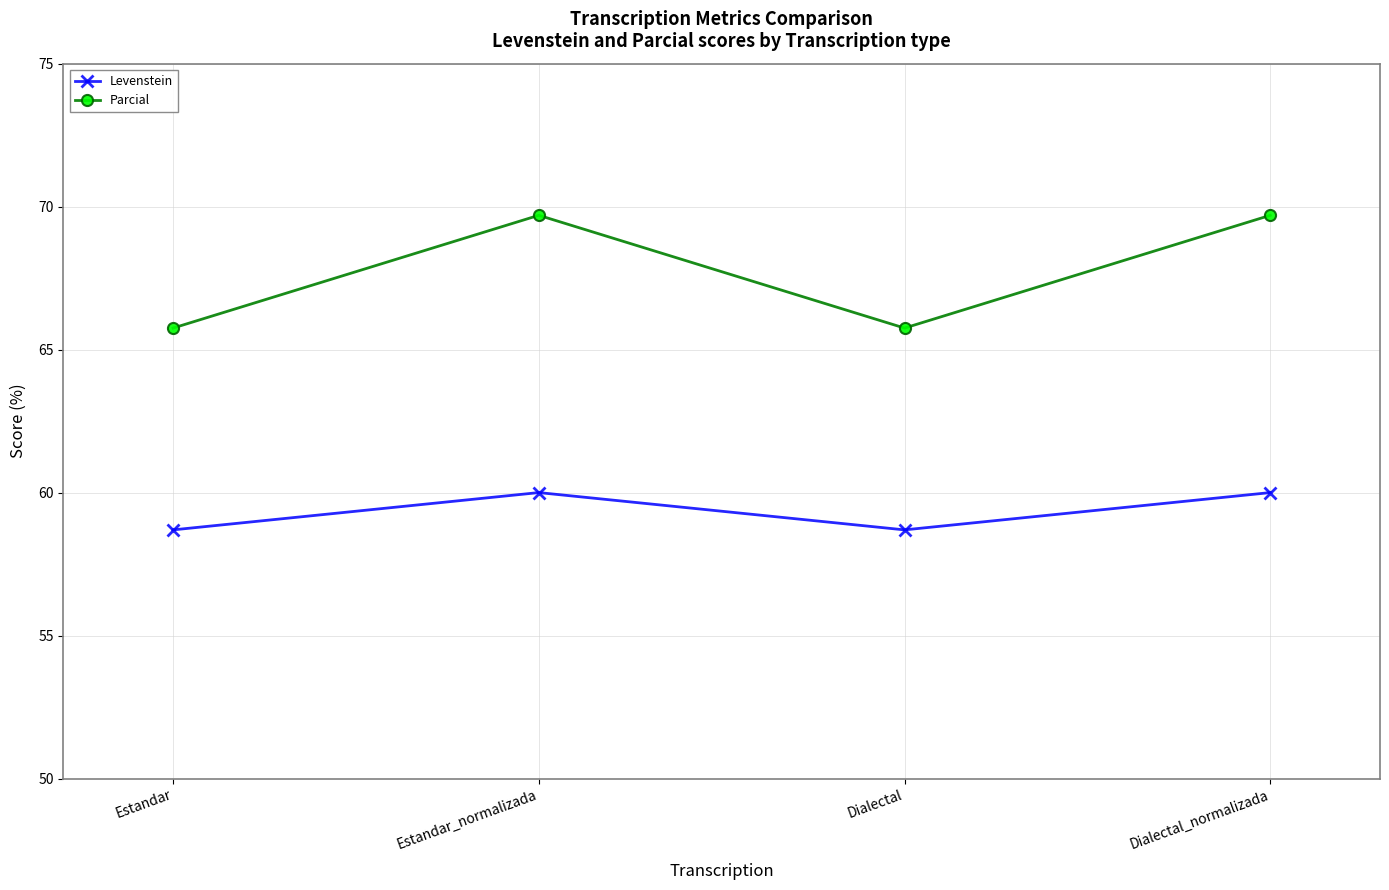

True or false: Levenstein and Parcial cross at least once.

False